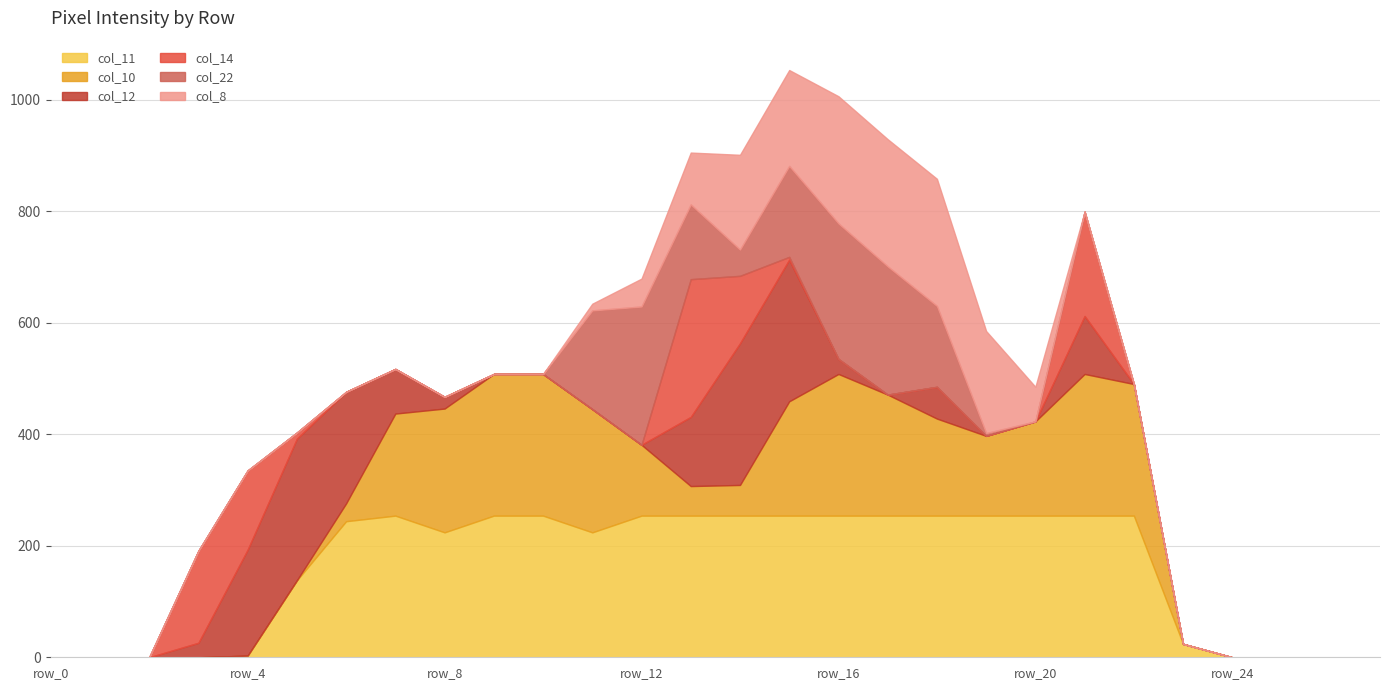

At which category does the chart reach its minimum across all series?

row_0